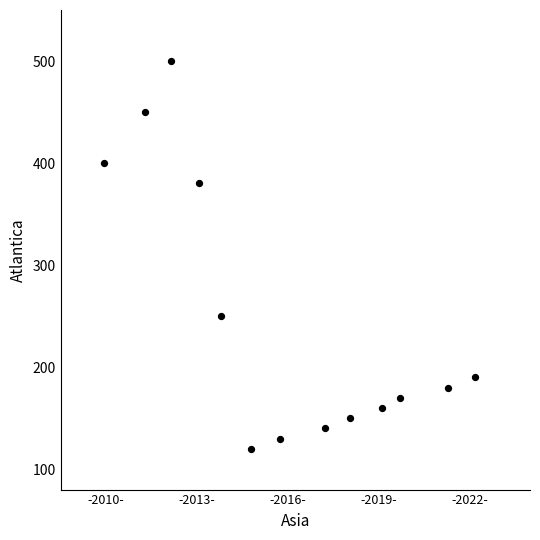

What Y value in the scatter plot is closest to 310?

250